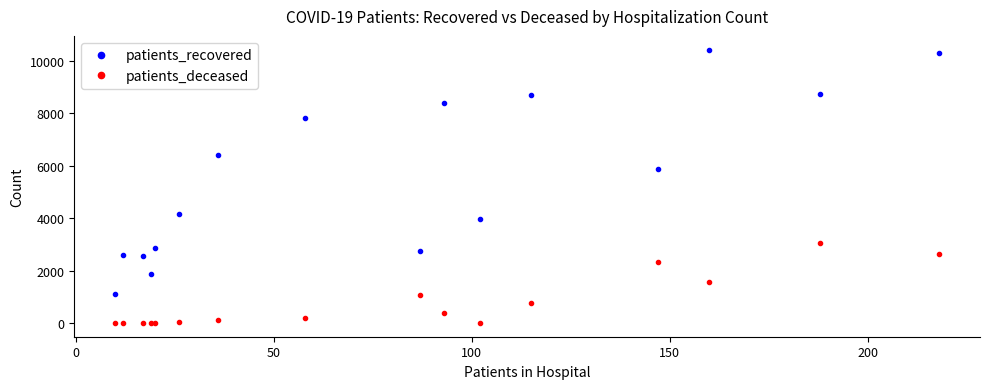

At how many categories does at least one series exceed 8274?

5